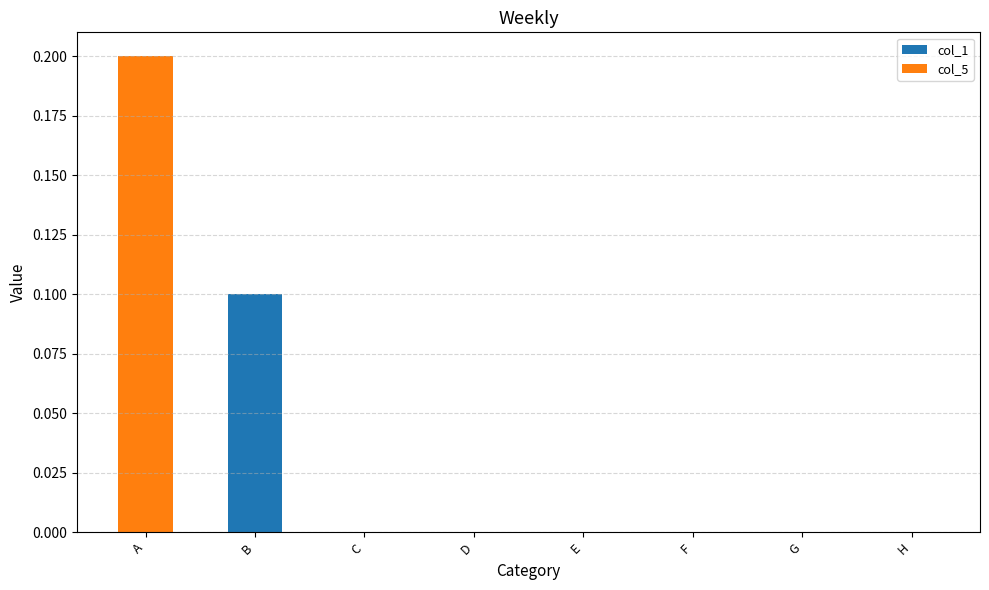

True or false: col_1 has a value of -0.1 at H.

False